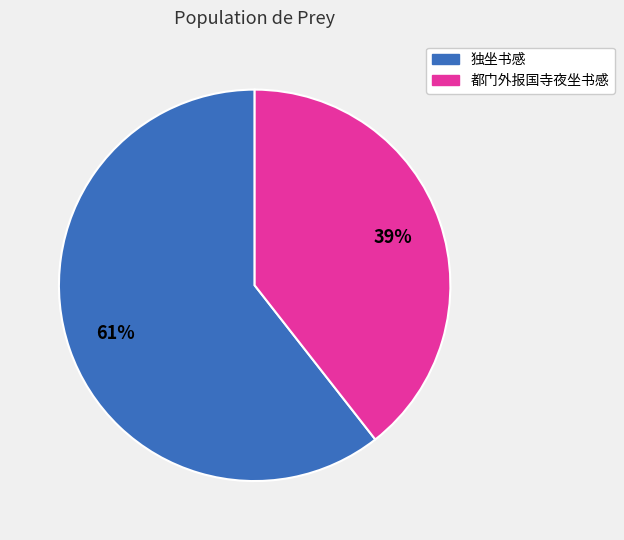

How many slices are in this pie chart?

2